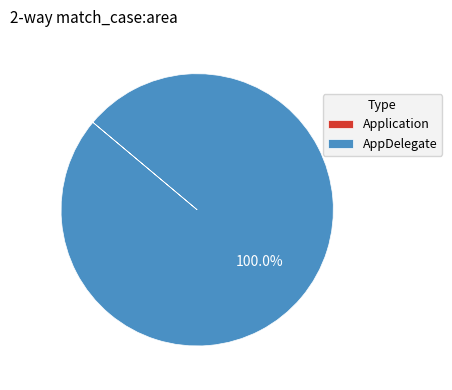

Which category accounts for the majority?

AppDelegate